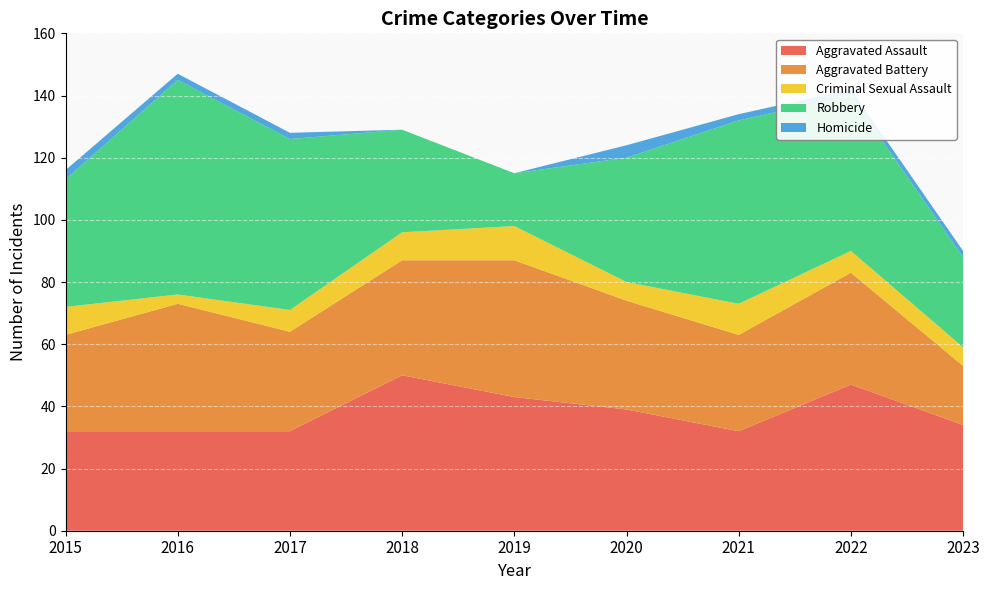

What is the value of the Homicide point at the 2nd from the left?

2